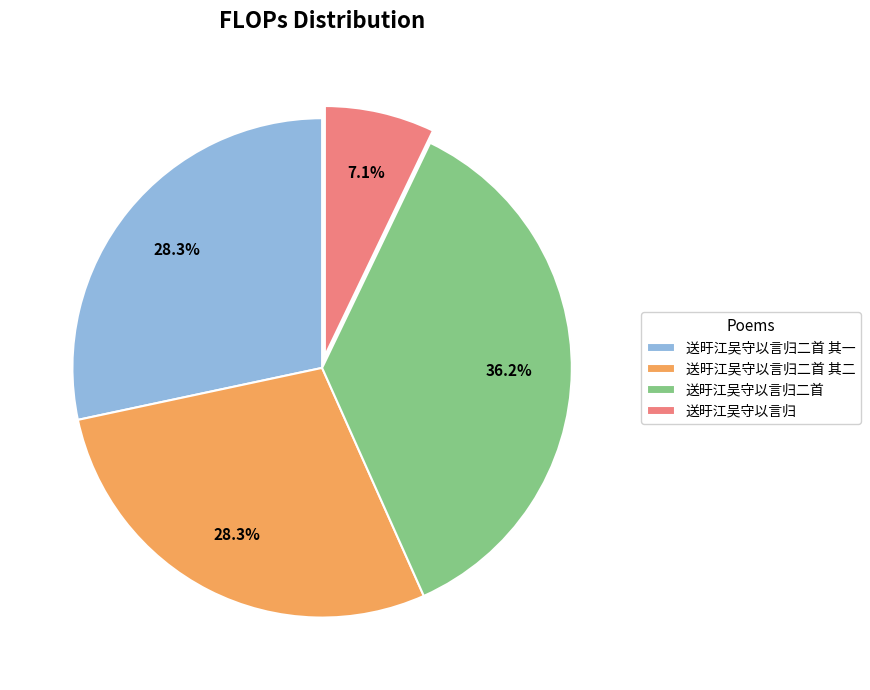

To the nearest percent, what percentage of the pie is 送旴江吴守以言归?

7%